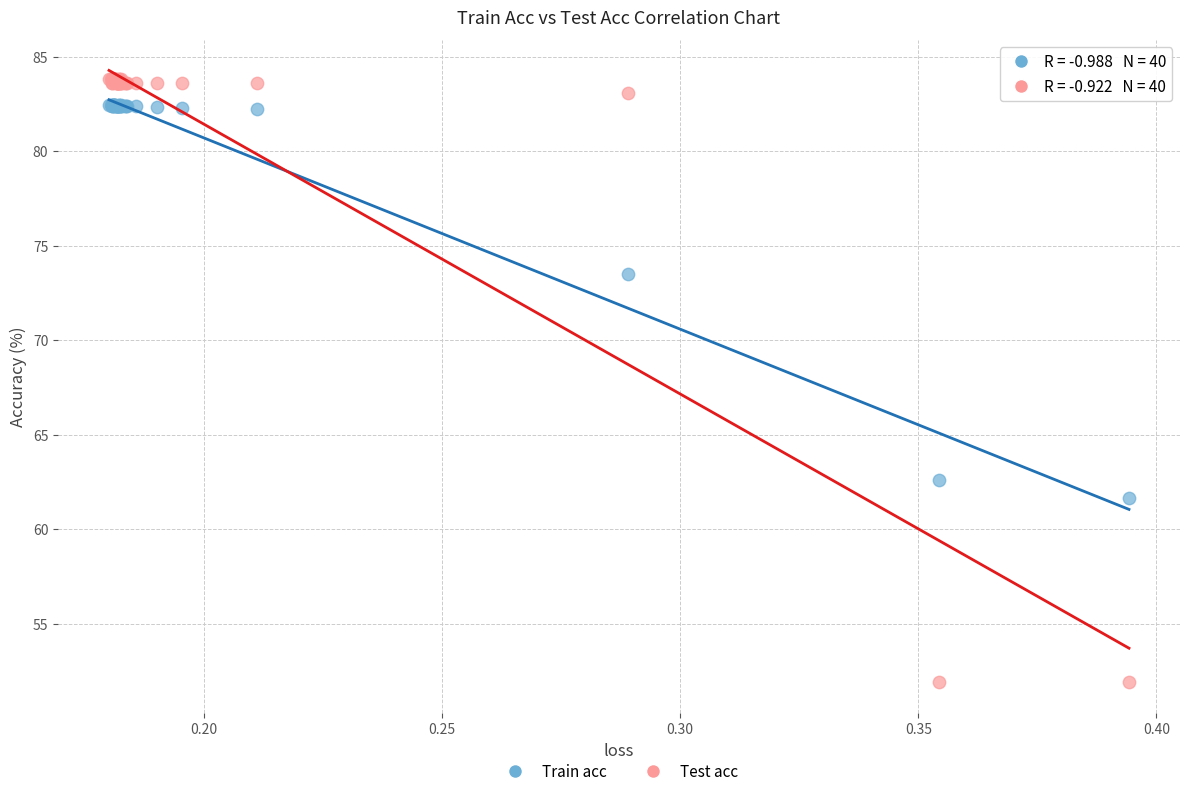

Across all series, what Y value is closest to 67?

62.6